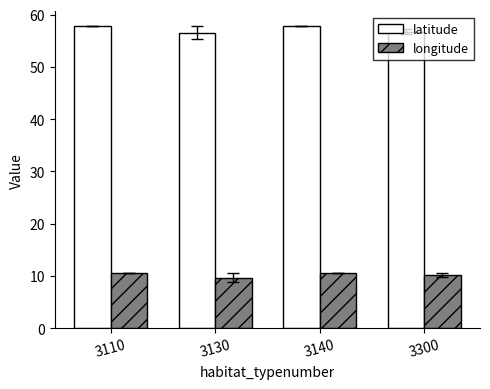

Which series has the largest range (max minus min)?

latitude